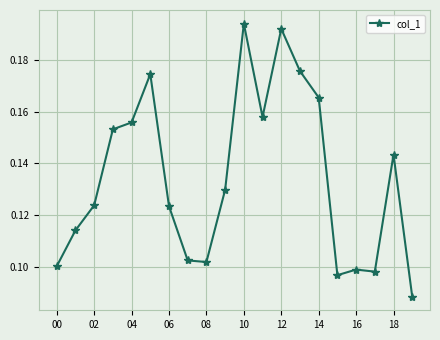

What is the sum of all values?

2.7